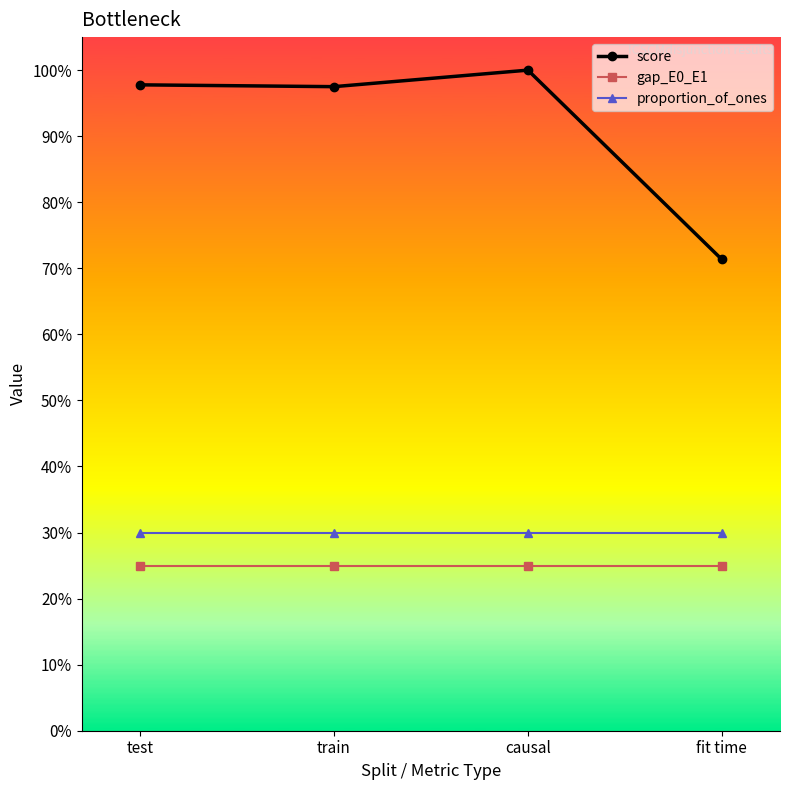

Which series has the largest total across all categories?

score